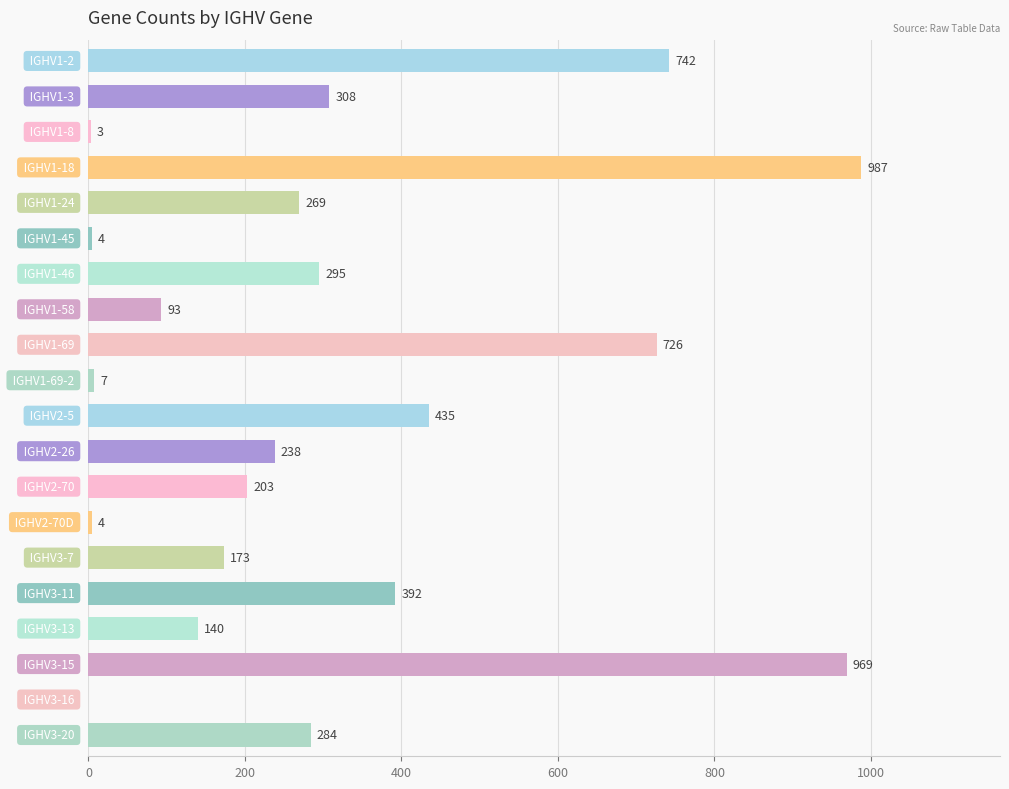

What is the sum of all values?

6272